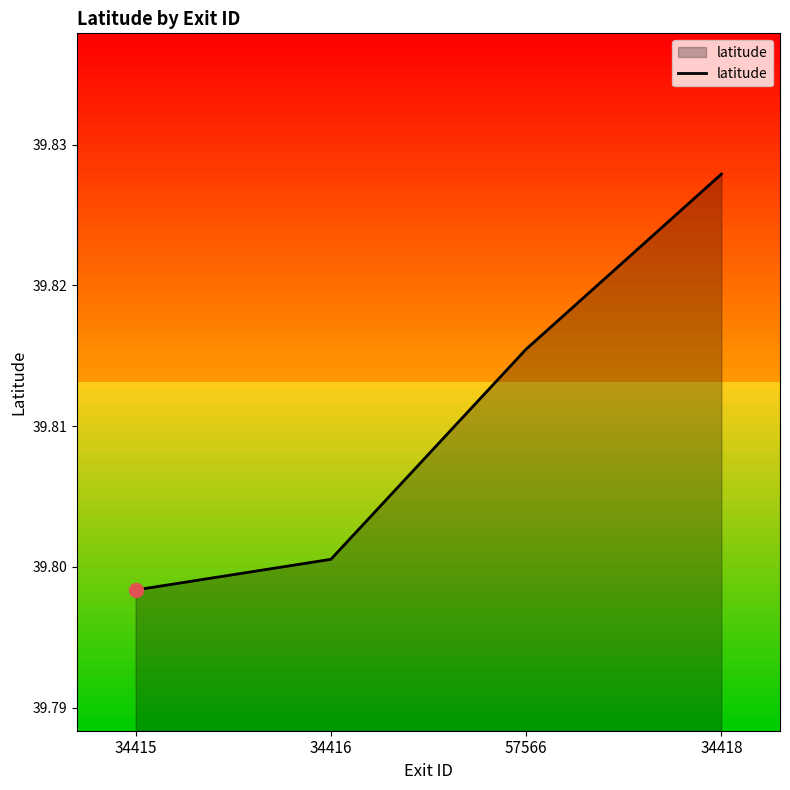

What is the sum of the values at 34416 and 57566?

79.6